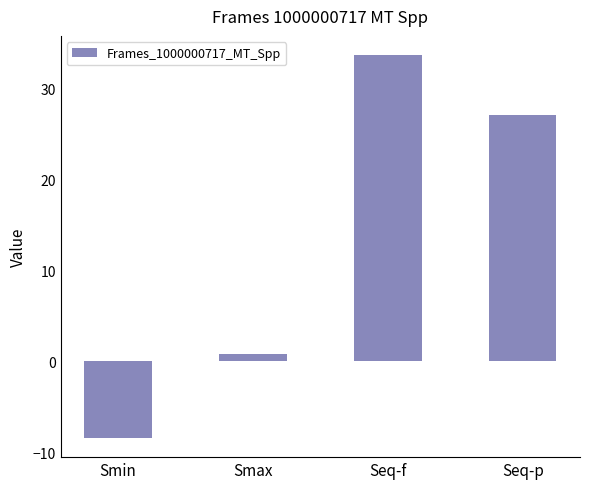

Which category has the lowest value across all series?

Smin